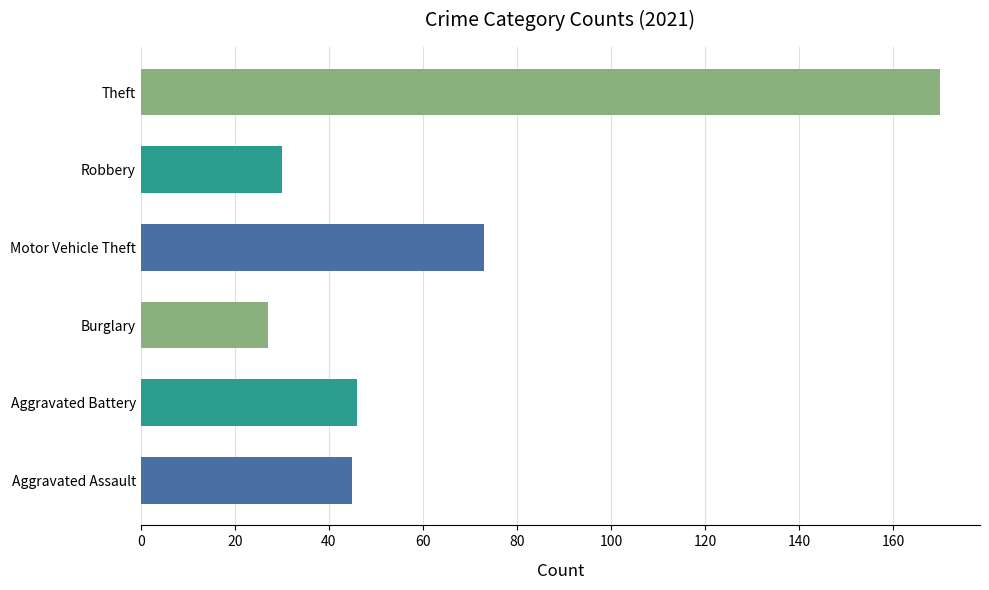

The value of 2017 at Criminal Sexual Assault is 18. True or false?

False